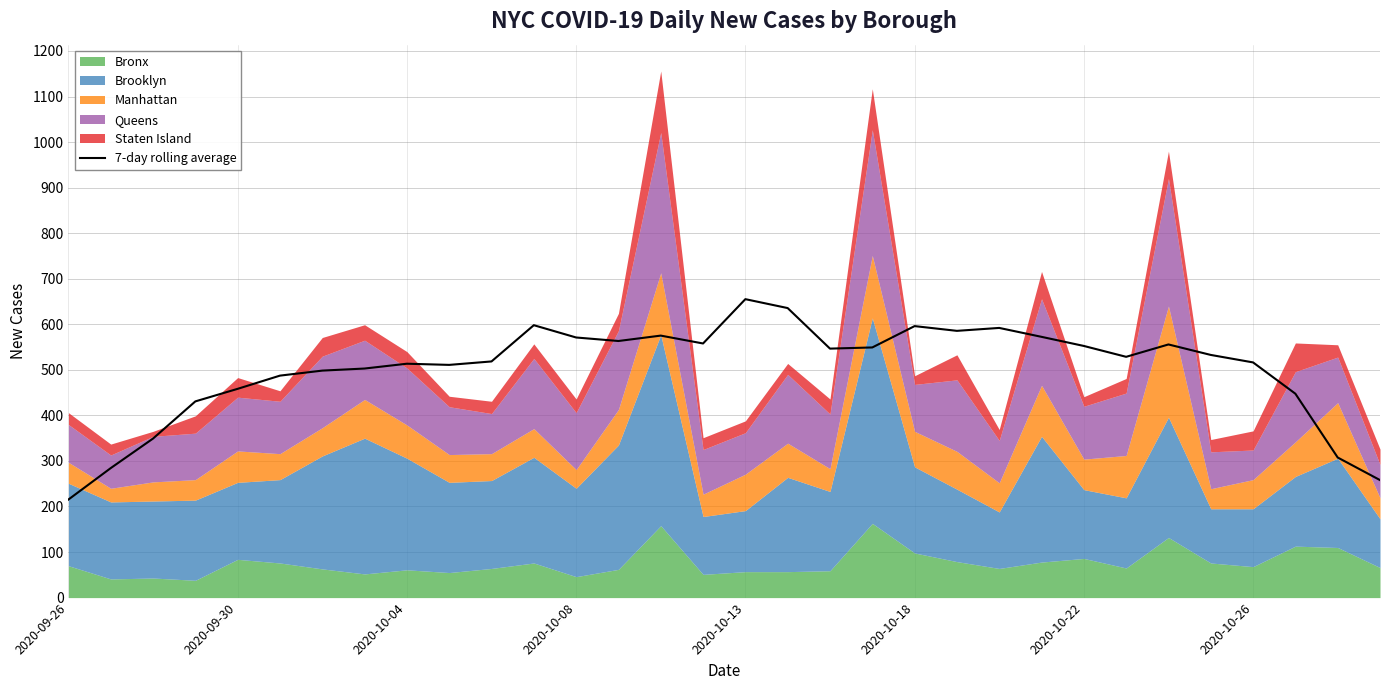

At which label does 7-day rolling average reach its minimum?

2020-09-26